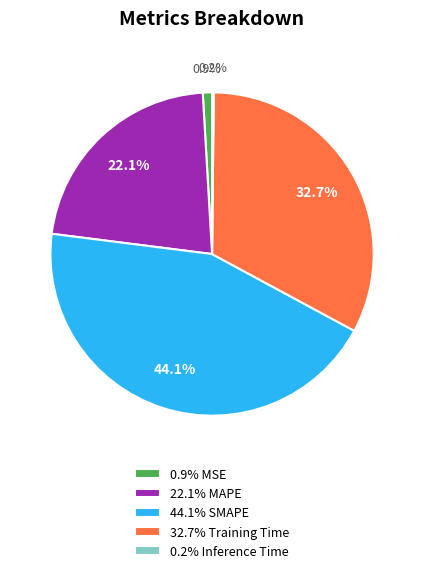

What portion of the pie excludes 44.1% SMAPE?

55.9%